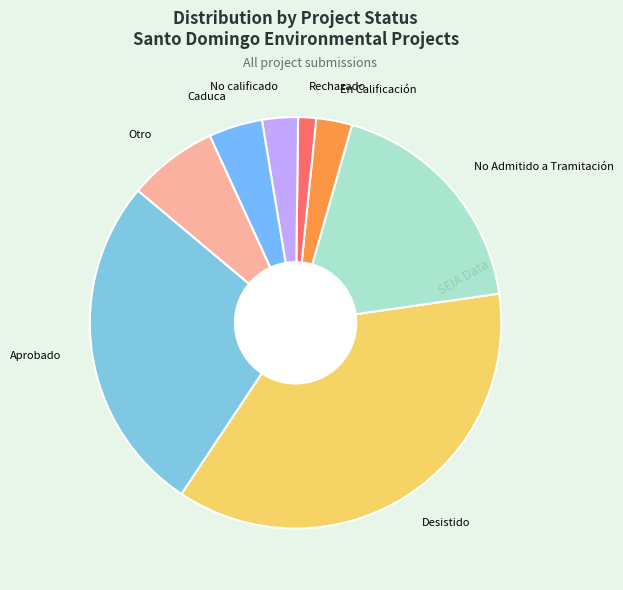

Which has a higher value, No Admitido a Tramitación or Caduca?

No Admitido a Tramitación